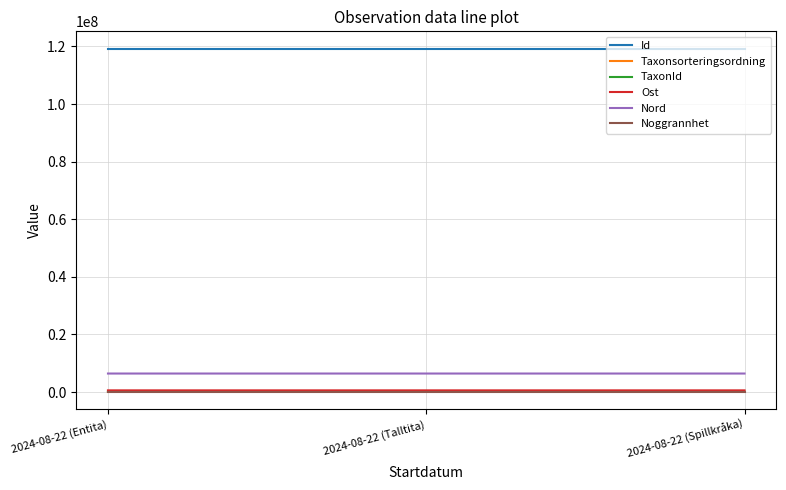

Where is TaxonId nearest to the value 101535?

2024-08-22 (Entita)